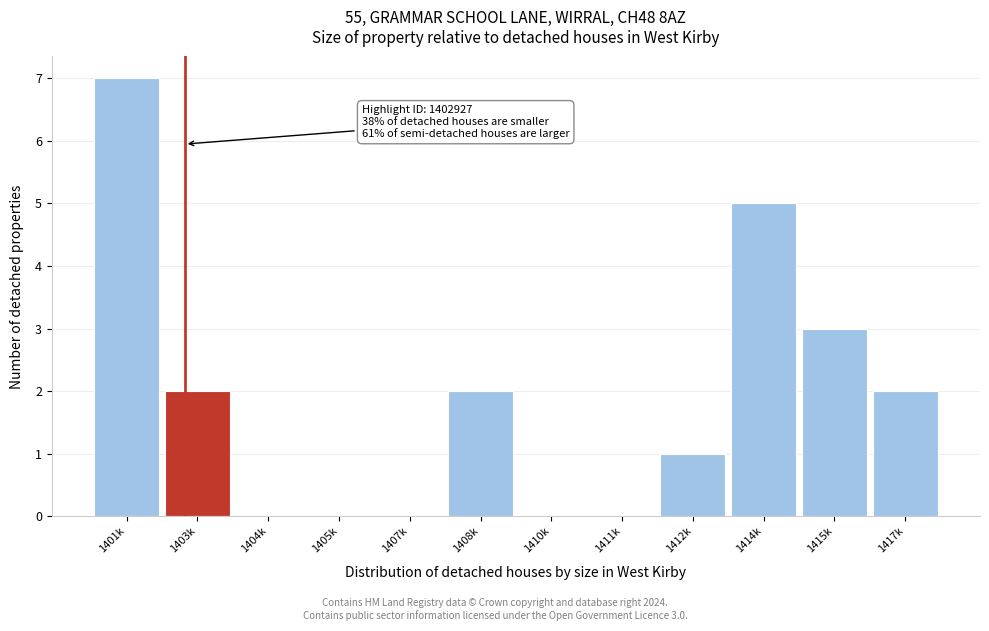

Reading right to left, what are all the values shown in this chart?

1417k=2	1415k=3	1414k=5	1412k=1	1411k=0	1410k=0	1408k=2	1407k=0	1405k=0	1404k=0	1403k=2	1401k=7